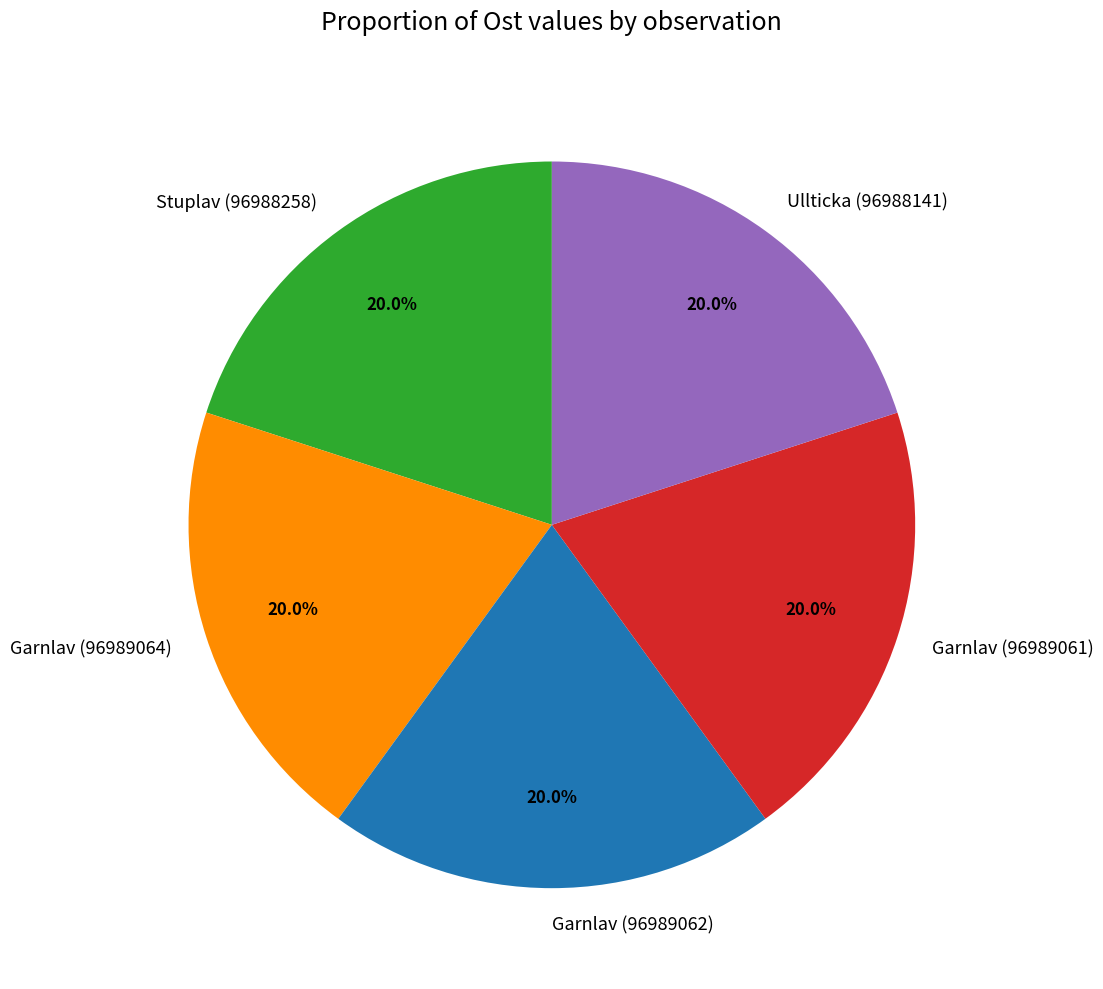

What is the ratio of the value at Garnlav (96989061) to the value at Ullticka (96988141)?

1.0